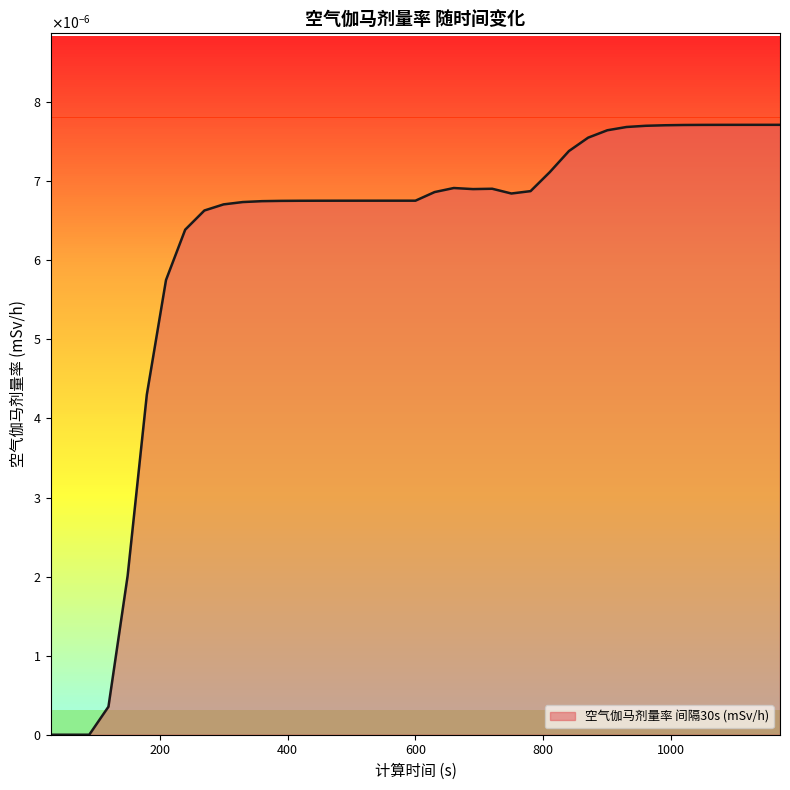

Rank the categories by value from highest to lowest.

1170, 1140, 1110, 1080, 1050, 1020, 990, 960, 930, 900, 870, 840, 810, 660, 720, 690, 780, 630, 750, 600, 570, 540, 510, 480, 450, 420, 390, 360, 330, 300, 270, 240, 210, 180, 150, 120, 30, 60, 90